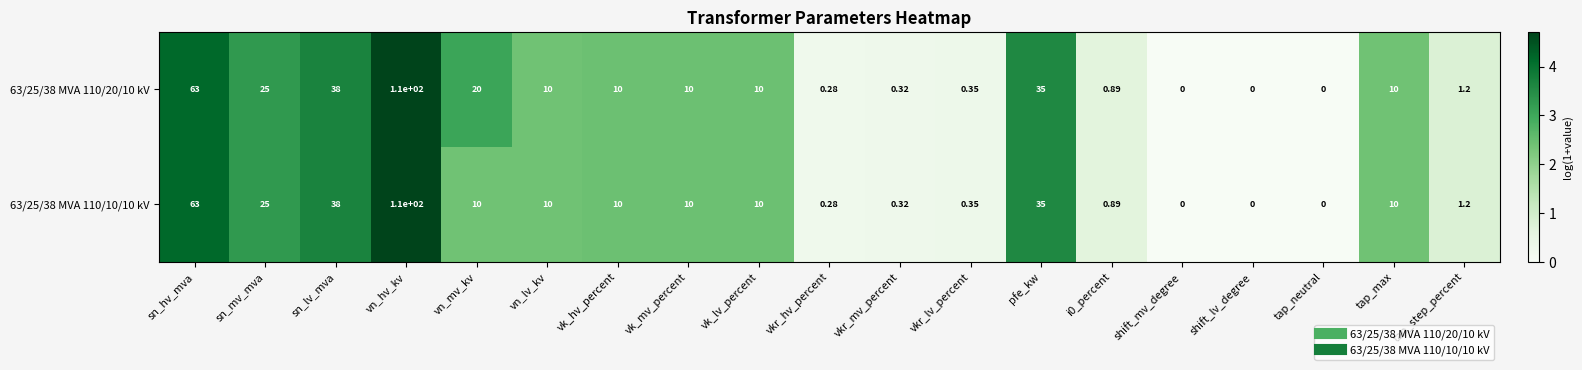

Is the value of 63/25/38 MVA 110/10/10 kV at vkr_mv_percent greater than the value of 63/25/38 MVA 110/20/10 kV at vk_hv_percent?

No